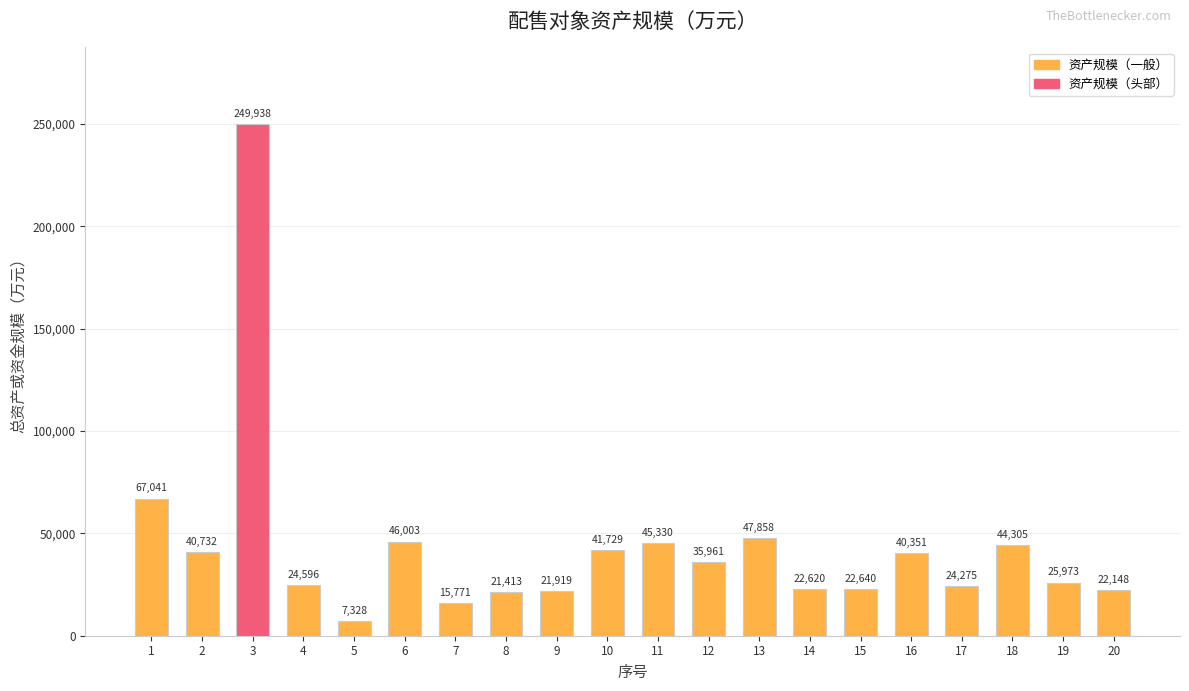

Approximately how many times larger is the value at 13 compared to 20?

2.2